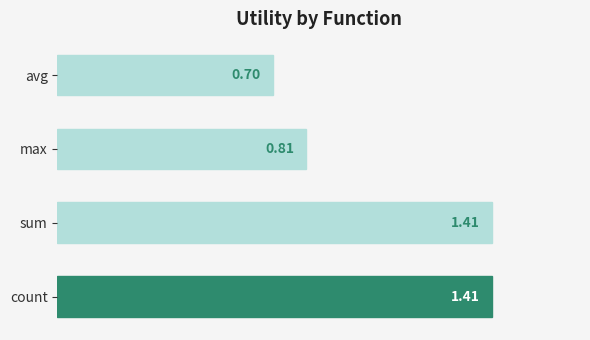

What is the average value?

1.1